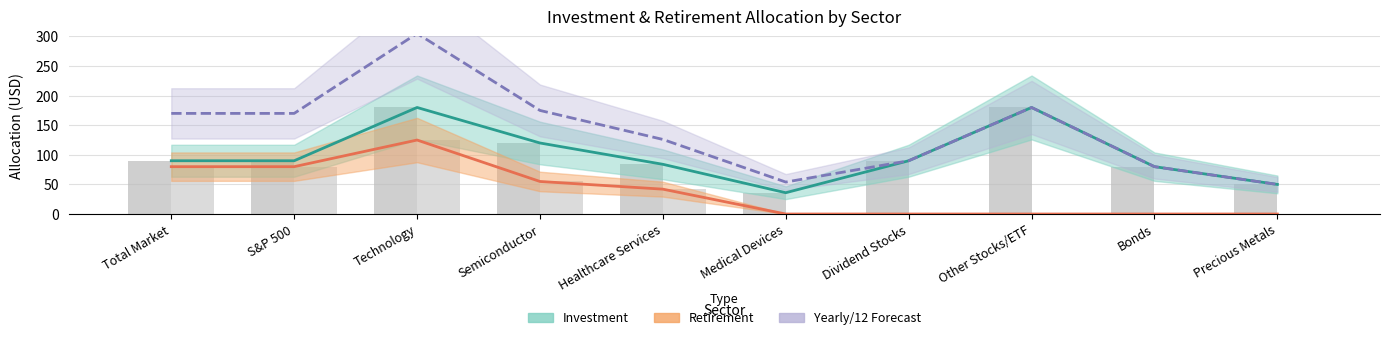

What position from the left is S&P 500?

2